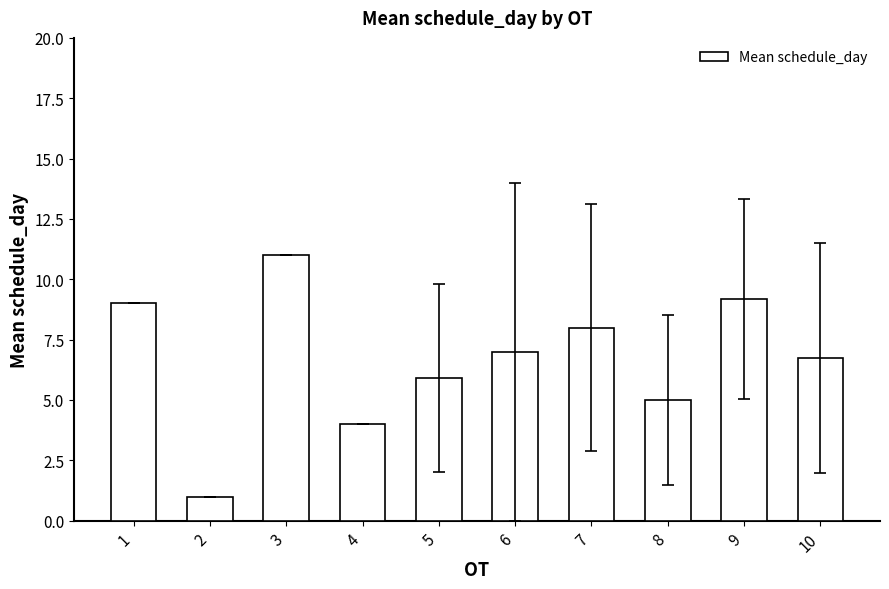

What value does the data have at 1?

9.0